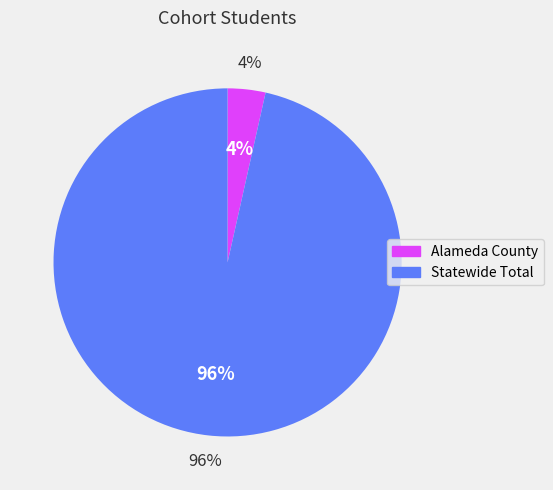

To the nearest percent, what portion does Alameda County represent?

4%